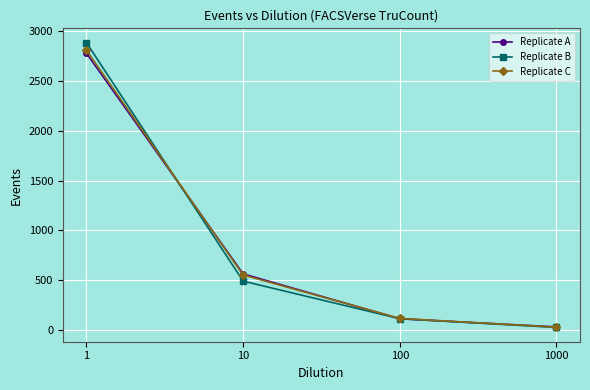

List the labels in order of Replicate B value, largest first.

1, 10, 100, 1000